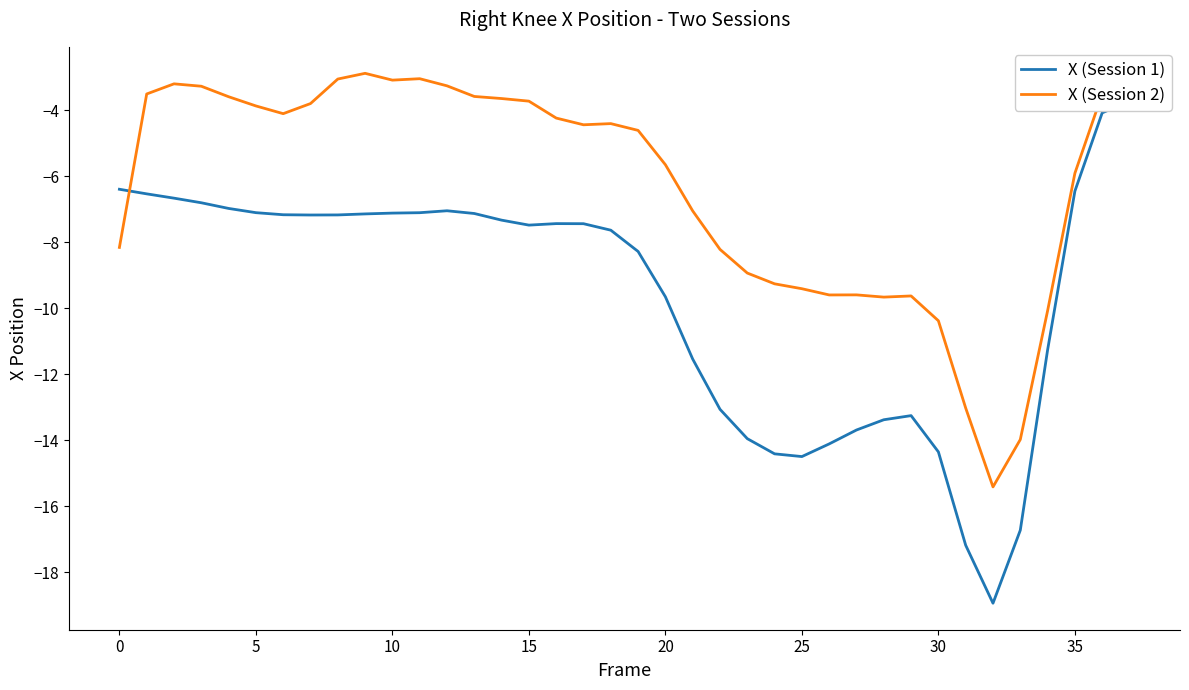

At which label does X (Session 1) reach its peak?

37